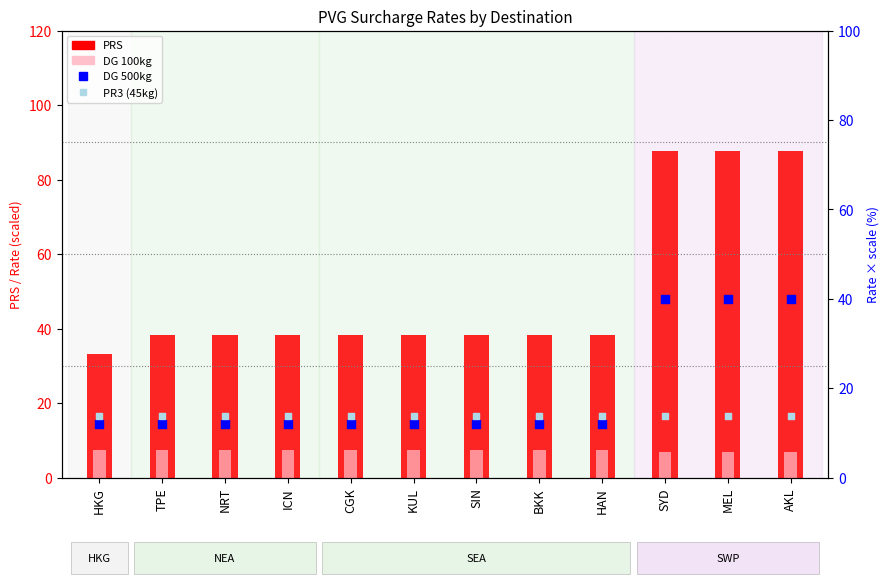

Is the value of PRS at SIN greater than the value of PR3 (45kg) at MEL?

Yes